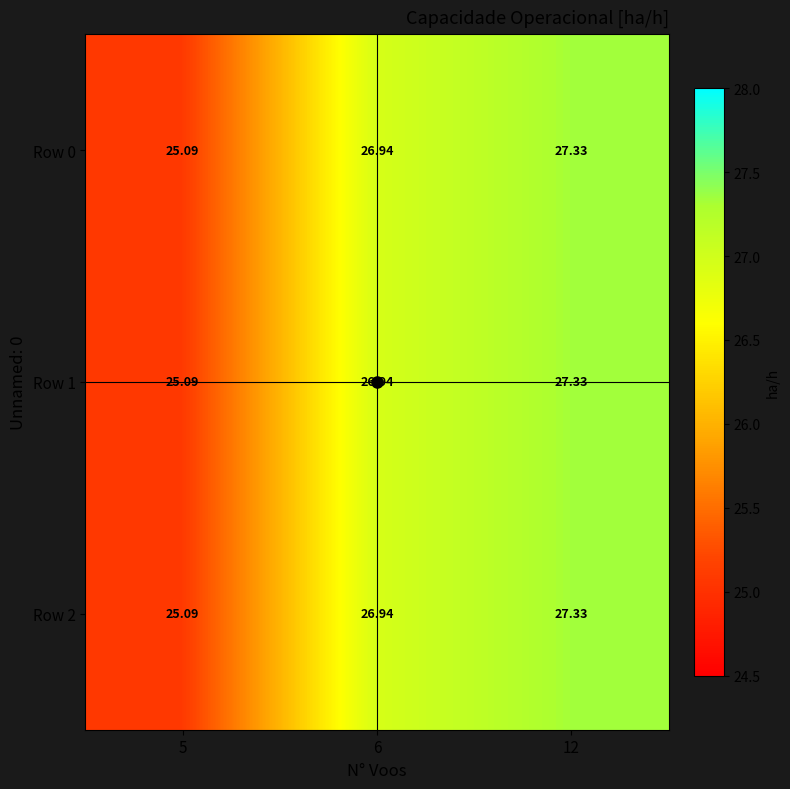

How many values in the Row 0 series exceed 26?

2